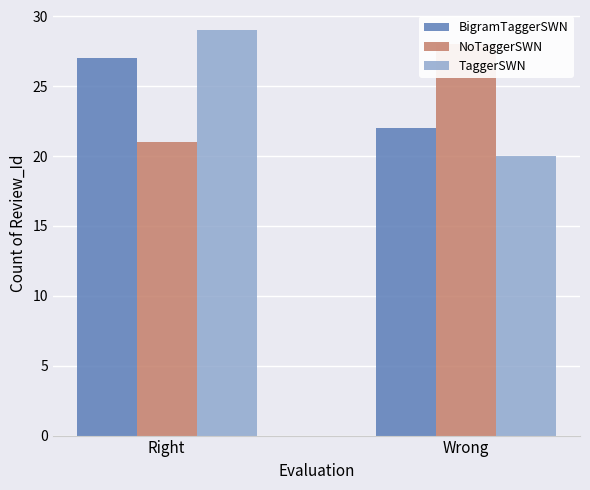

Read the TaggerSWN value at Wrong.

20